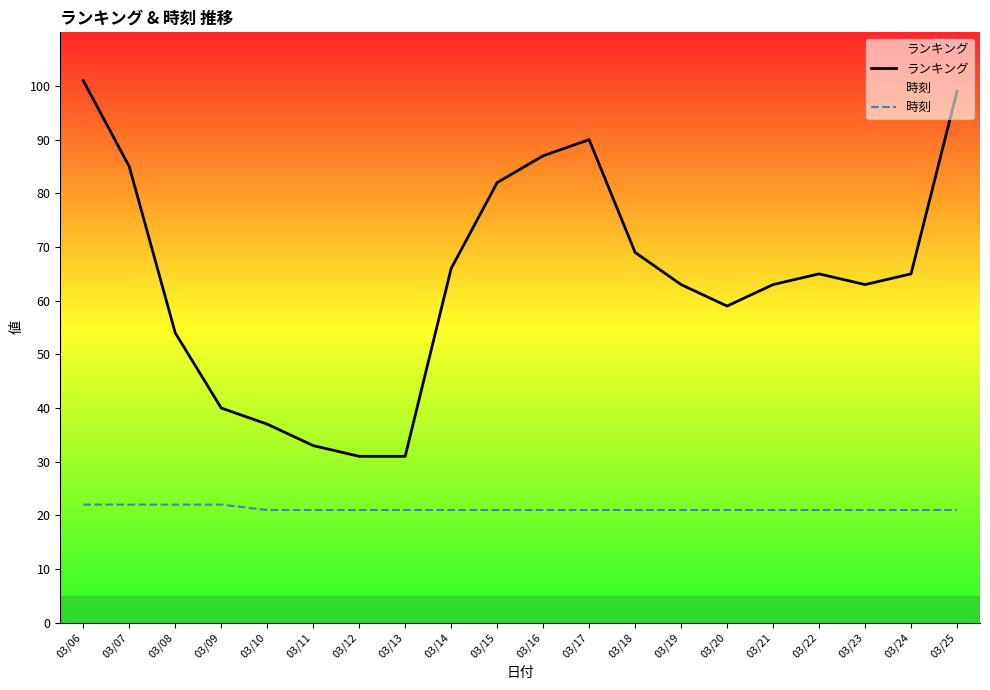

How many lines are shown in the chart?

2